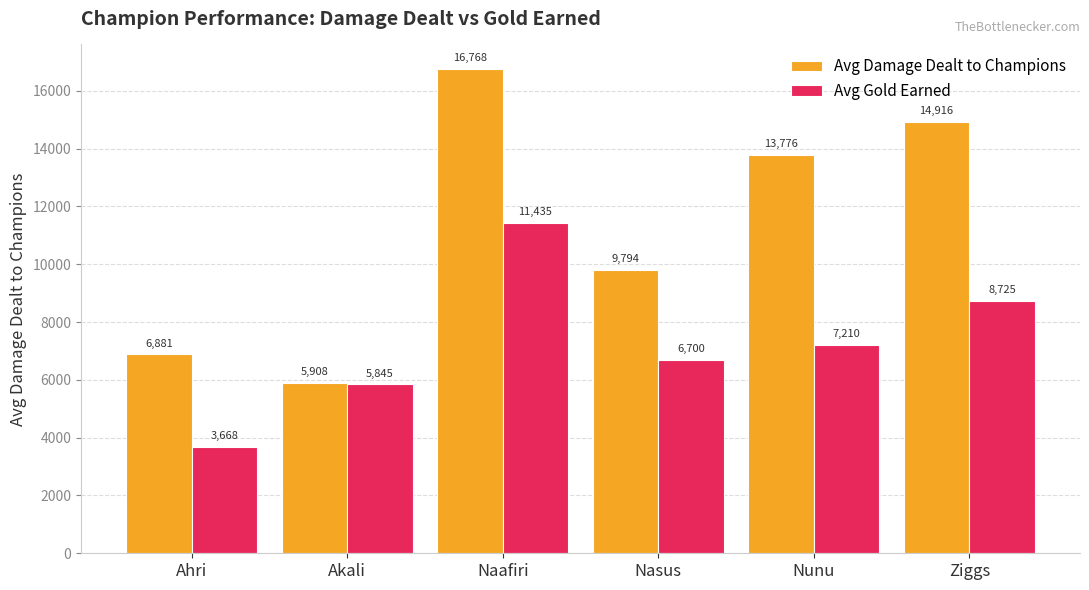

List the series in order of their peak value, lowest first.

Avg Gold Earned, Avg Damage Dealt to Champions